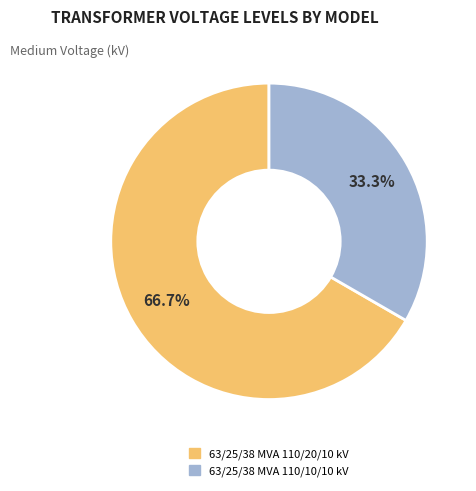

True or false: 63/25/38 MVA 110/20/10 kV accounts for 67% of the total.

True